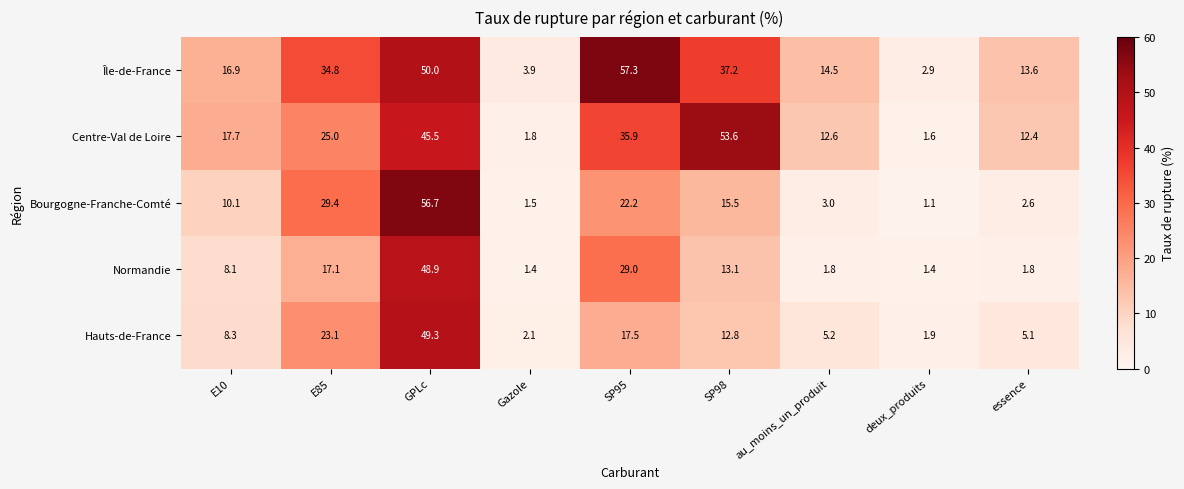

Rank the categories by Île-de-France value from highest to lowest.

SP95, GPLc, SP98, E85, E10, au_moins_un_produit, essence, Gazole, deux_produits